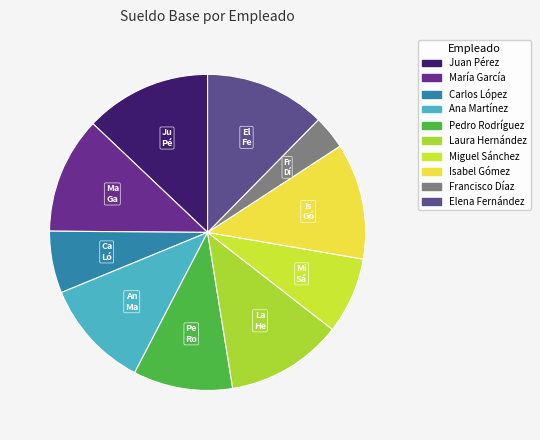

Is there any slice that represents more than half of the pie?

No